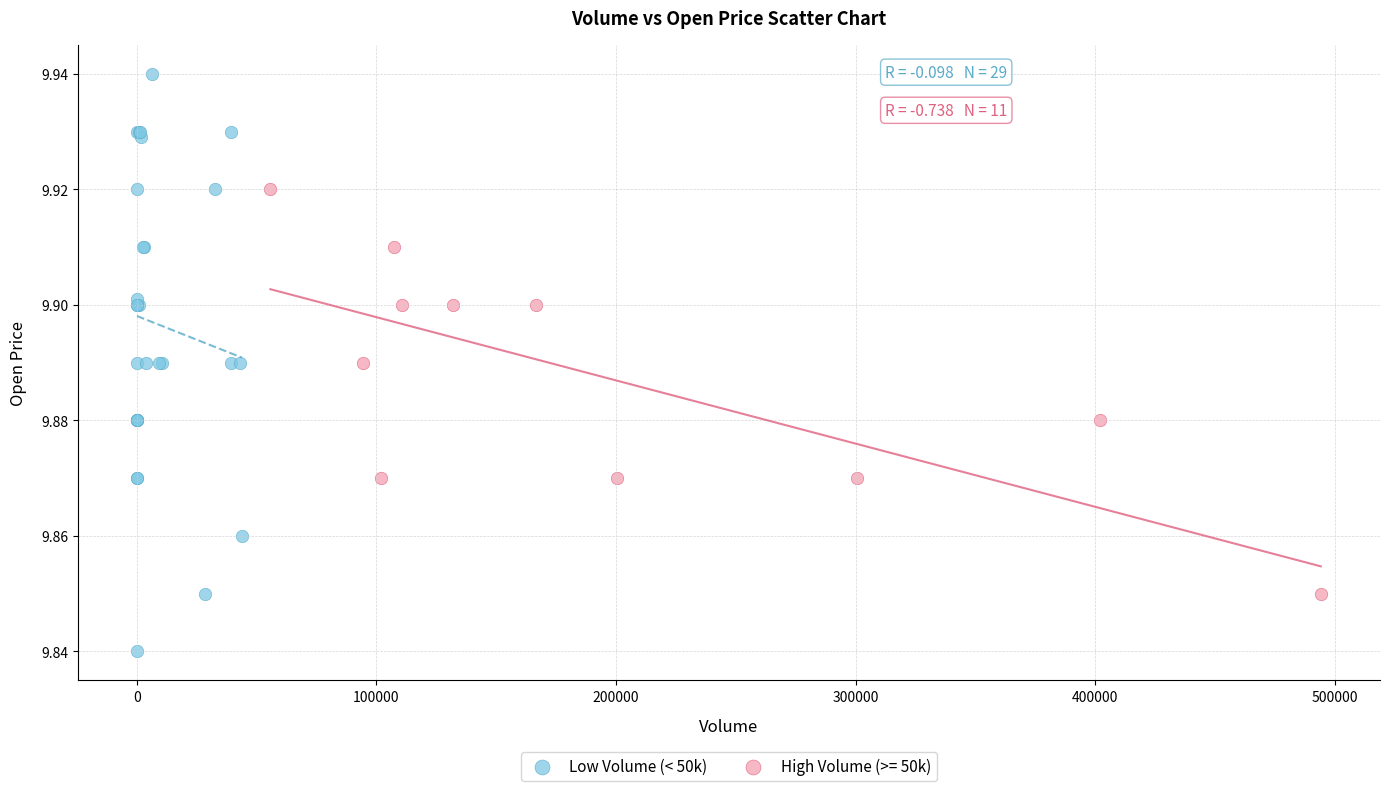

Which series reaches the minimum Y coordinate?

Low Volume (< 50k)